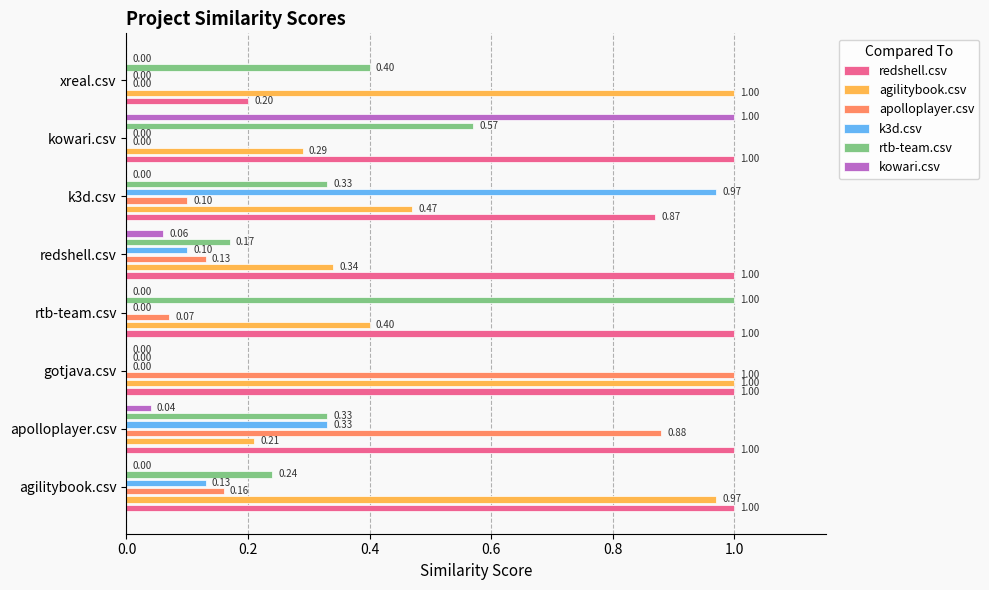

What is the label of the 6th bar from the right?

gotjava.csv